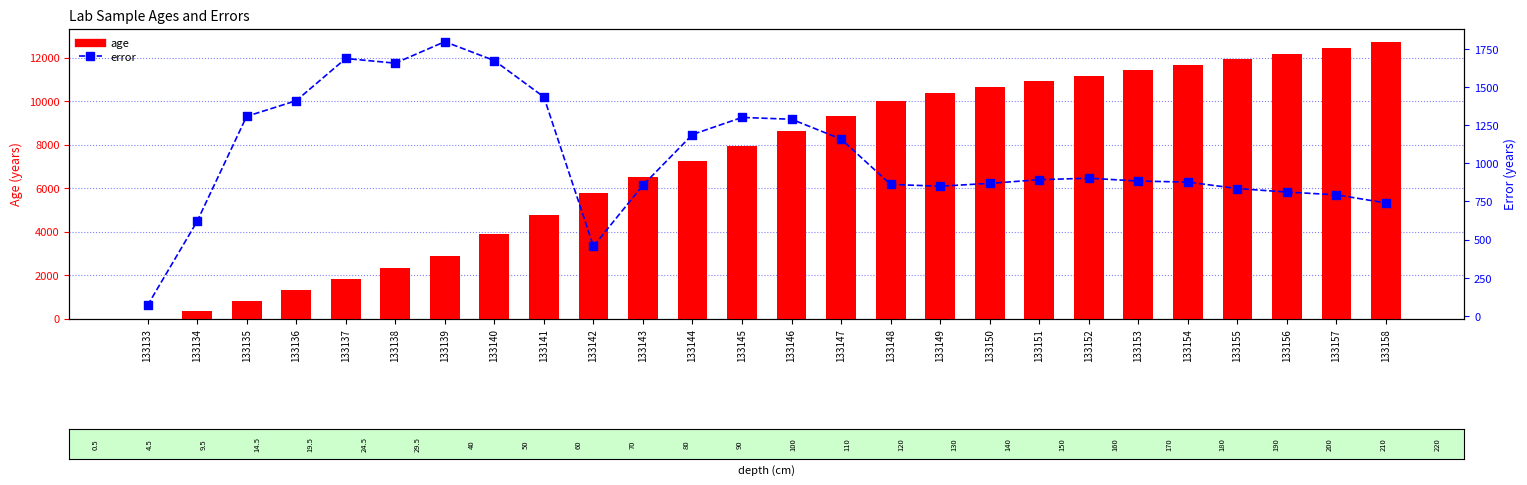

Which series contains the lowest Y value?

age